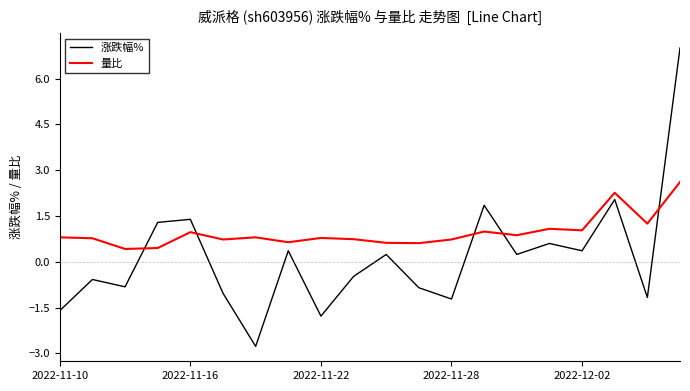

What is the minimum value for 涨跌幅%?

-2.8